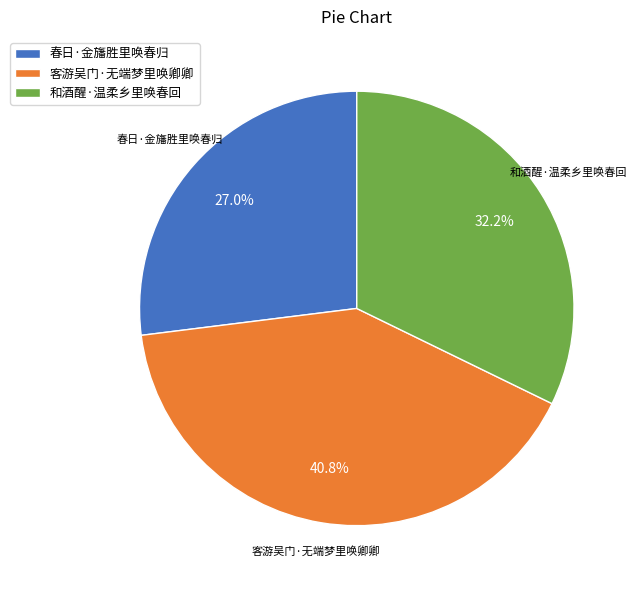

Which category has the biggest portion of the pie?

客游吴门·无端梦里唤卿卿